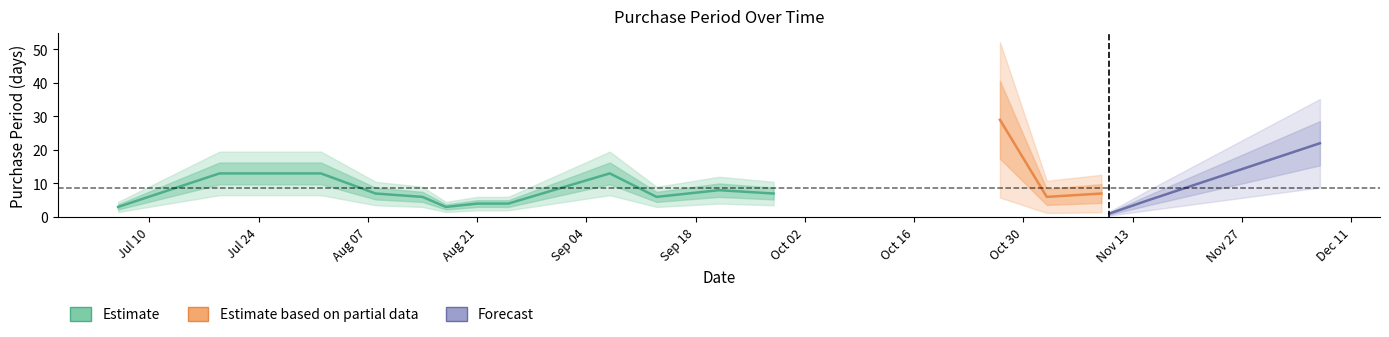

What is the label of the 7th point from the right?

2017-09-28